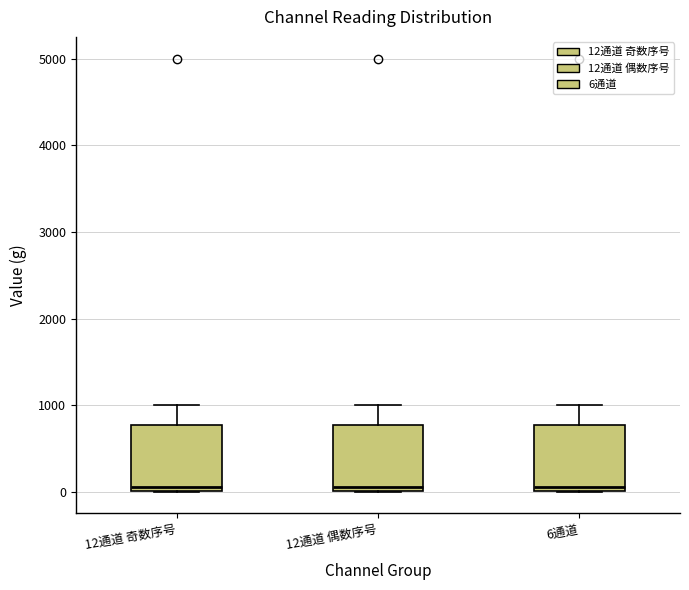

Reading left to right, transcribe this box plot: for each box, give where its median line is, the range the box spans, and where its two whiskers end, as read against the y-axis. The values are not printed on the chart, so give them approximately, as read against the axis.

12通道 奇数序号: median 100, box 0 to 800, whiskers 0 to 1000
12通道 偶数序号: median 100, box 0 to 800, whiskers 0 to 1000
6通道: median 100, box 0 to 800, whiskers 0 to 1000